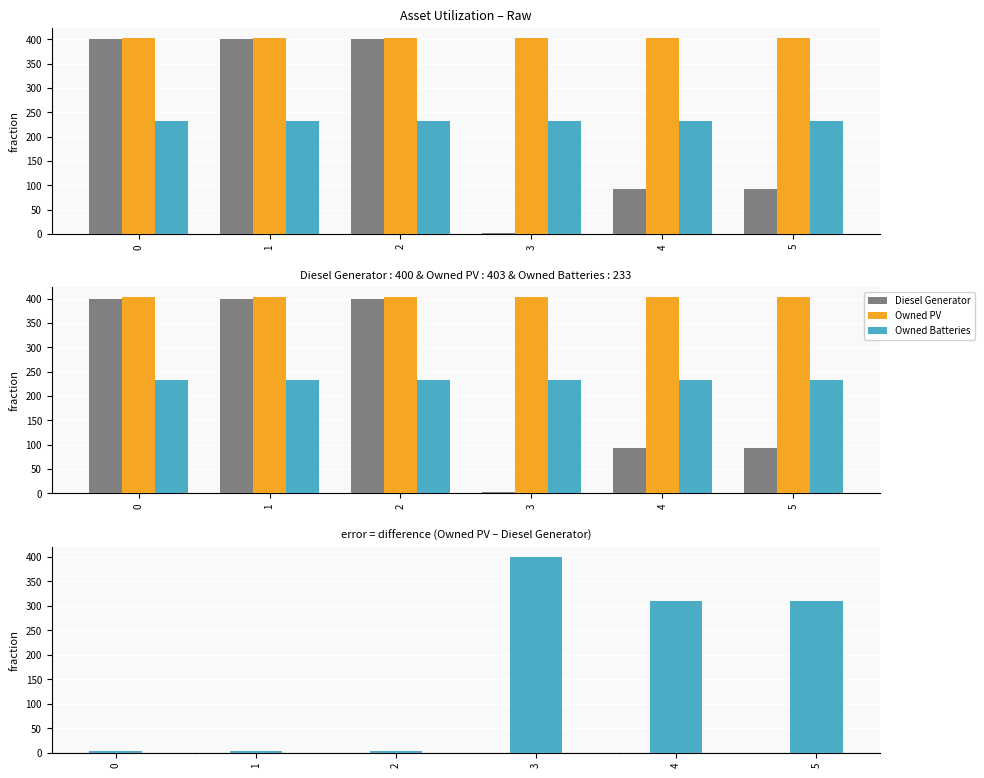

Is the value of Diesel Generator at 3 greater than the value of Owned PV at 3?

No